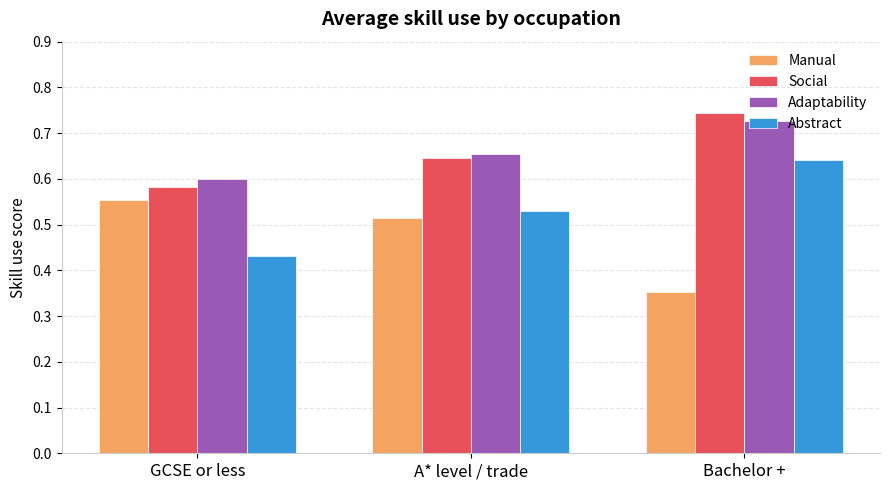

What is the label of the 2nd bar from the right?

A* level / trade